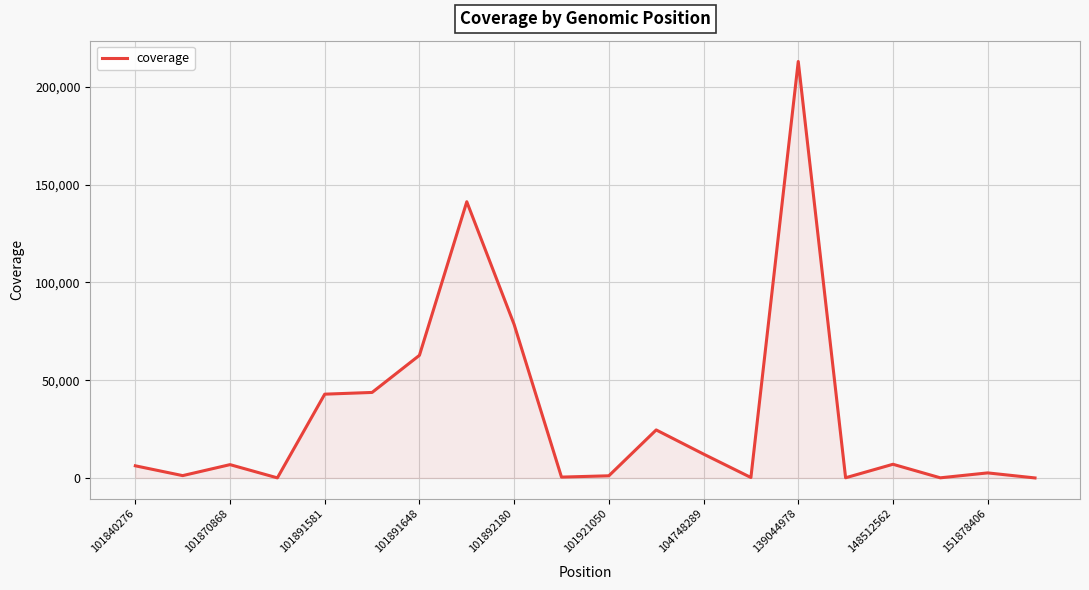

What is the greatest value displayed?

213040